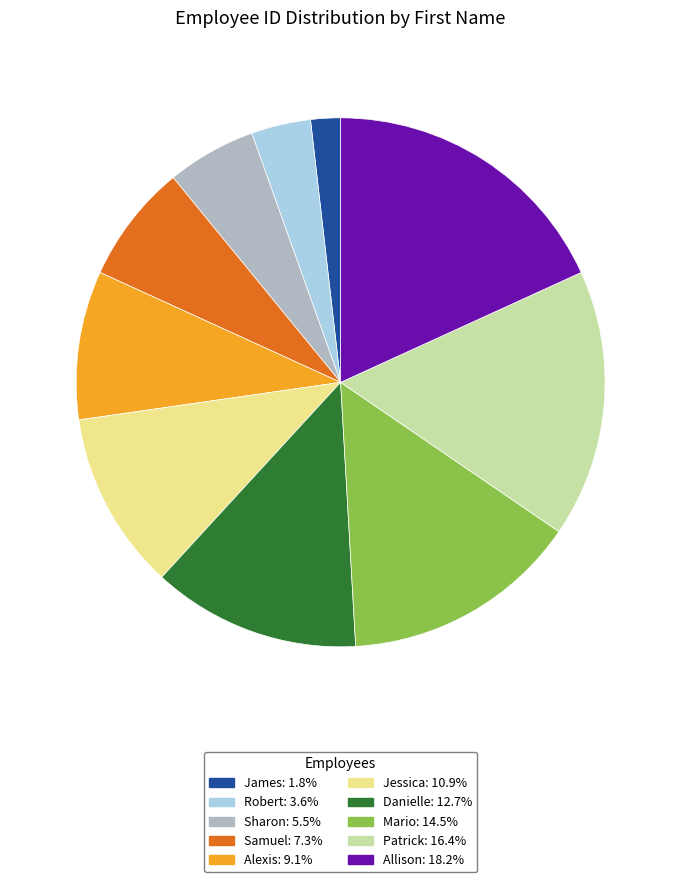

Which has a higher value, Sharon or Allison?

Allison